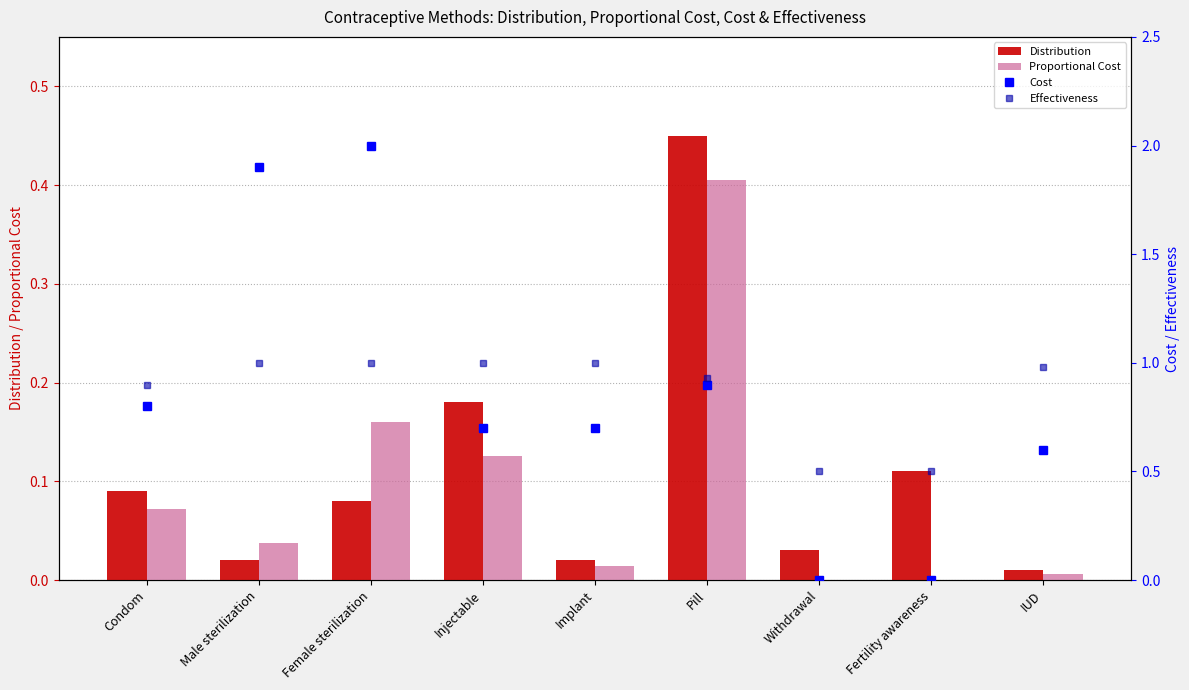

What is the maximum value for Cost?

2.0